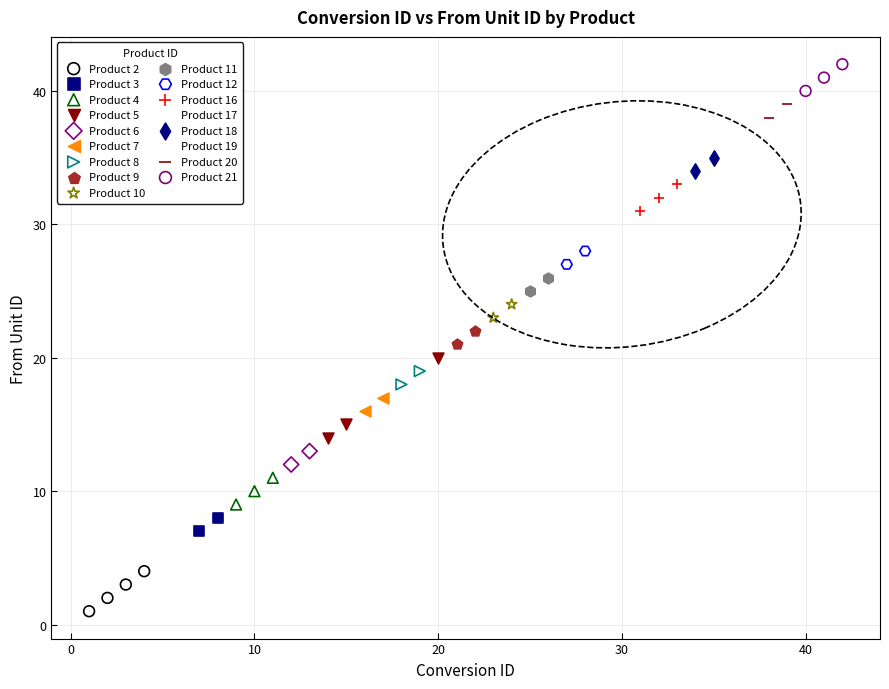

Which series contains the lowest Y value?

Product 2